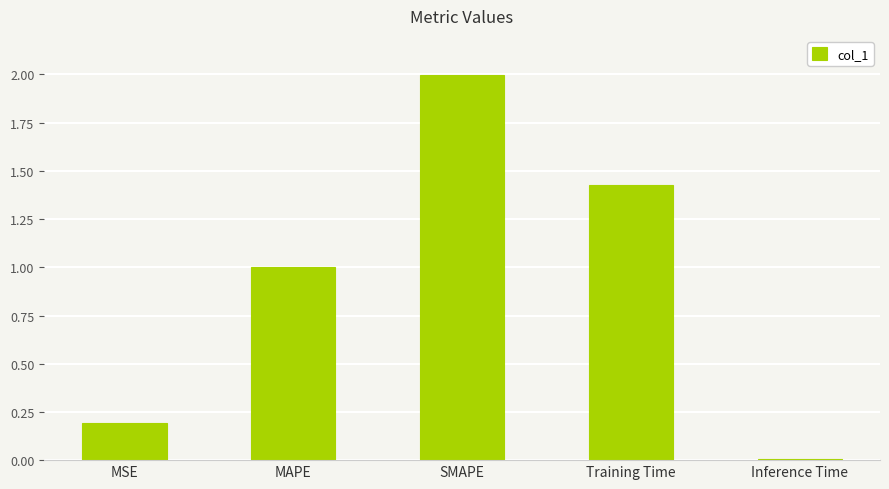

What is the change in value from MAPE to SMAPE?

+1.0